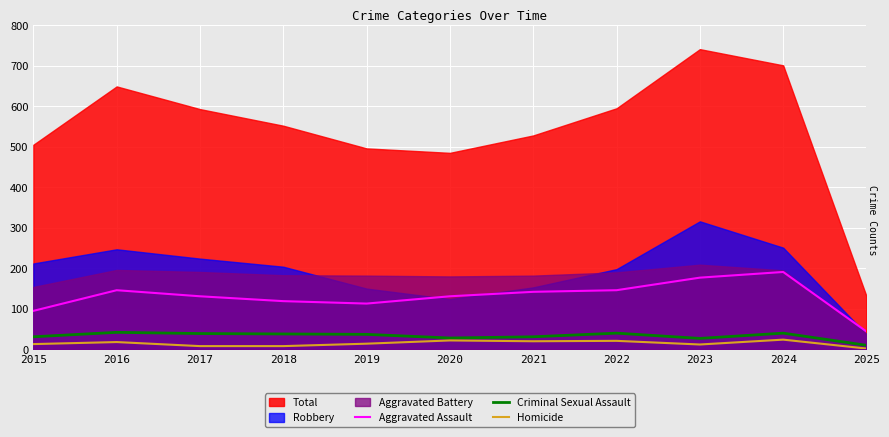

At which label does Criminal Sexual Assault first exceed 37?

2016